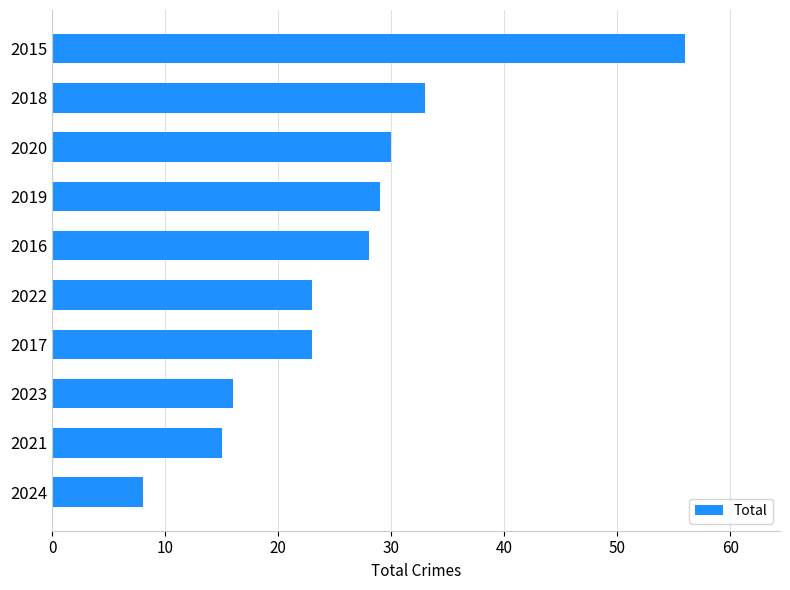

How many bars are there in total?

10